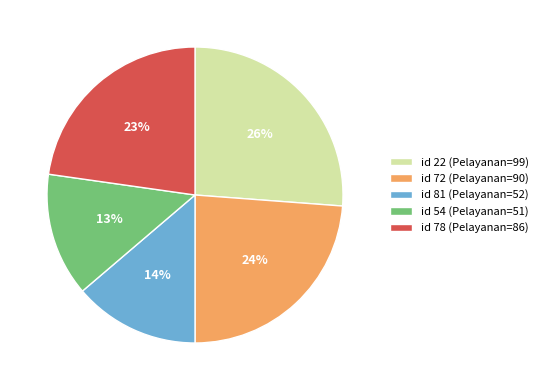

To the nearest percent, what is the combined percentage of id 54 (Pelayanan=51) and id 78 (Pelayanan=86)?

36%